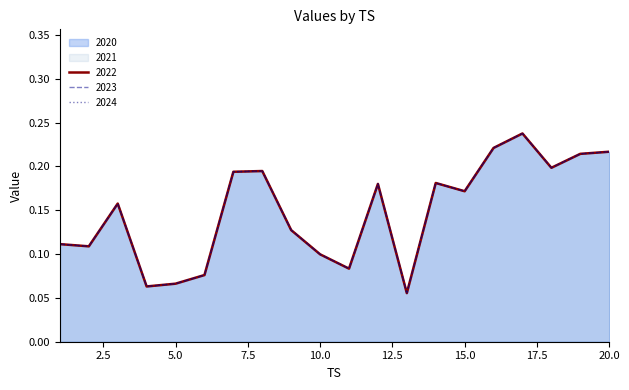

Reading left to right, transcribe all the data shown in this chart.

2020: 0.1	0.1	0.2	0.1	0.1	0.1	0.2	0.2	0.1	0.1	0.1	0.2	0.1	0.2	0.2	0.2	0.2	0.2	0.2	0.2
2021: 0.1	0.1	0.2	0.1	0.1	0.1	0.2	0.2	0.1	0.1	0.1	0.2	0.1	0.2	0.2	0.2	0.2	0.2	0.2	0.2
2022: 0.1	0.1	0.2	0.1	0.1	0.1	0.2	0.2	0.1	0.1	0.1	0.2	0.1	0.2	0.2	0.2	0.2	0.2	0.2	0.2